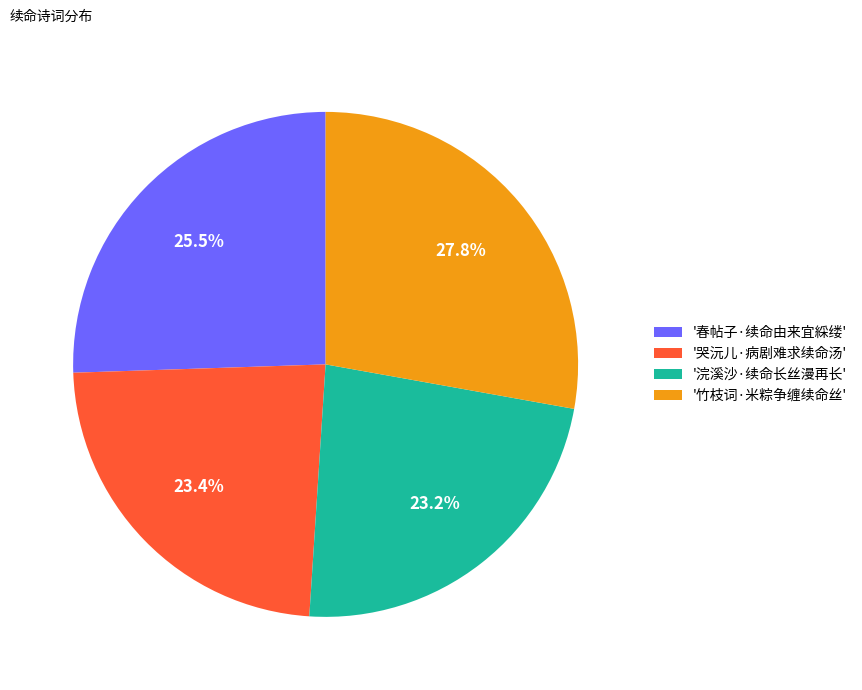

Between '竹枝词·米粽争缠续命丝' and '春帖子·续命由来宜綵缕', which is larger?

'竹枝词·米粽争缠续命丝'